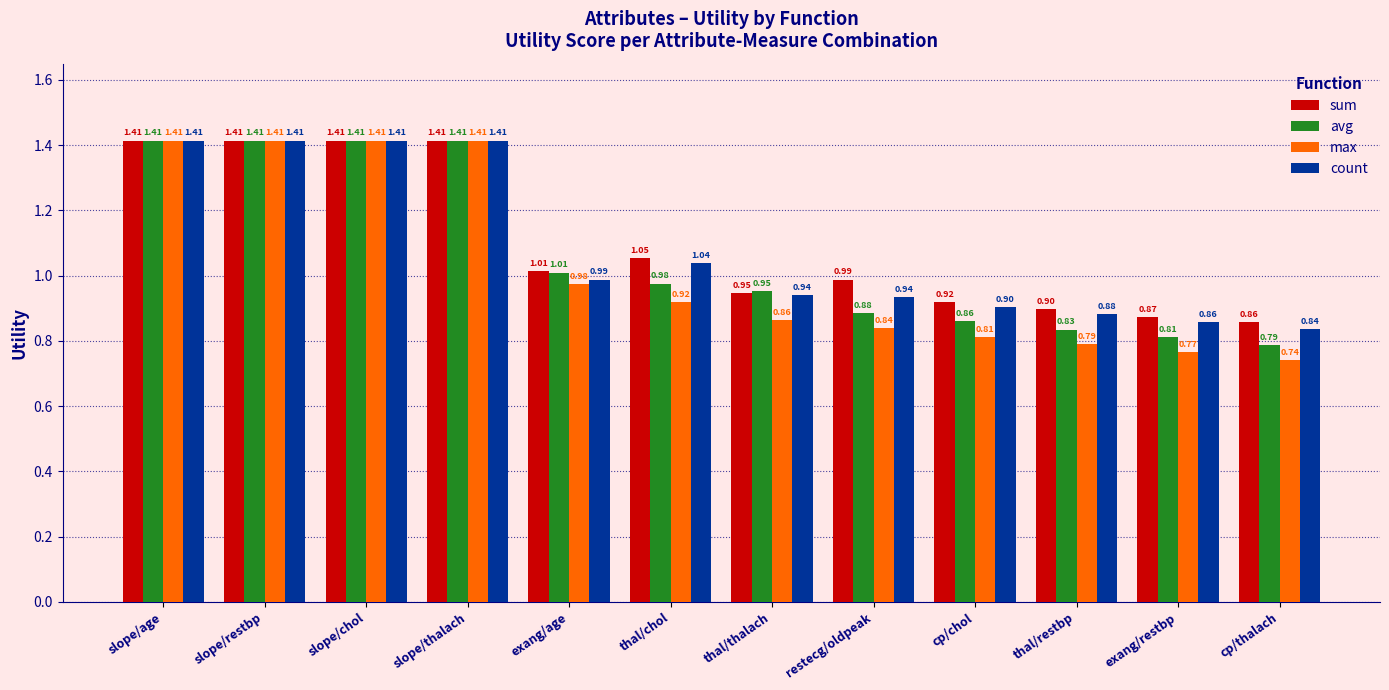

What is the difference between the avg values at cp/chol and cp/thalach?

0.1